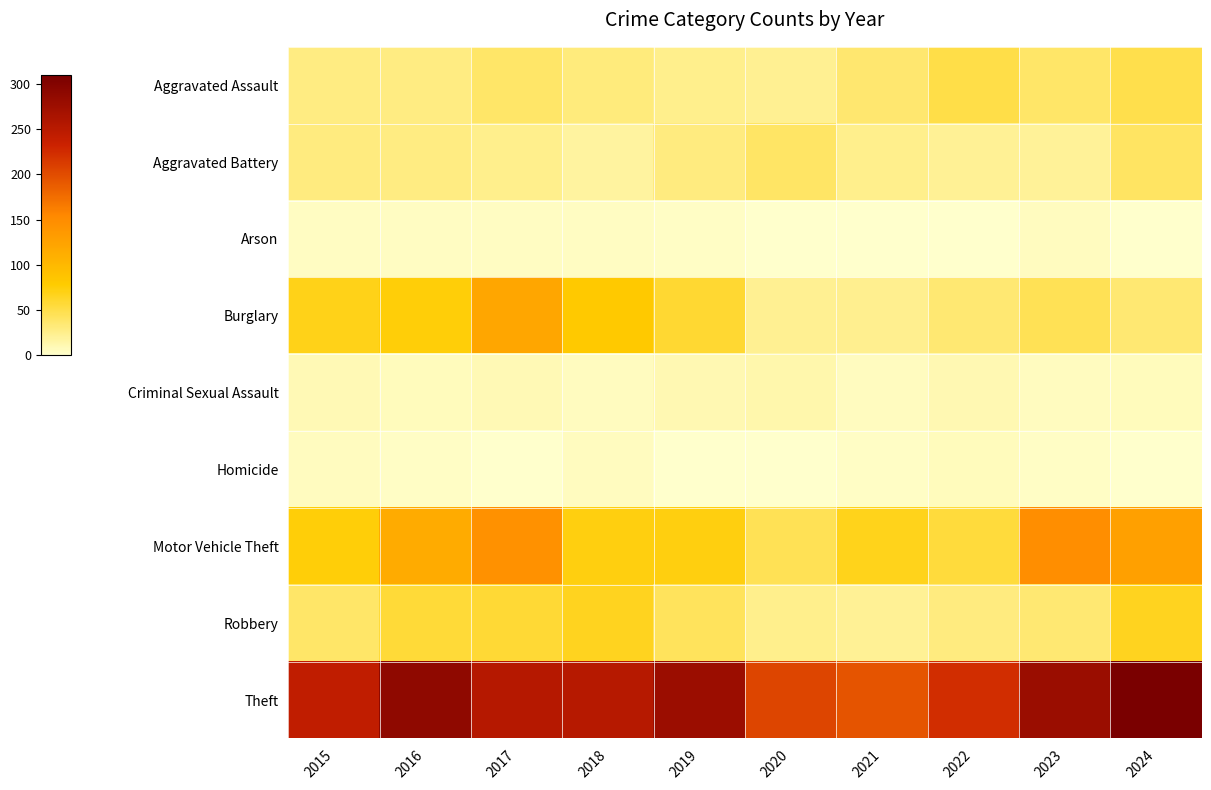

What is the total value across all series at 2015?

501